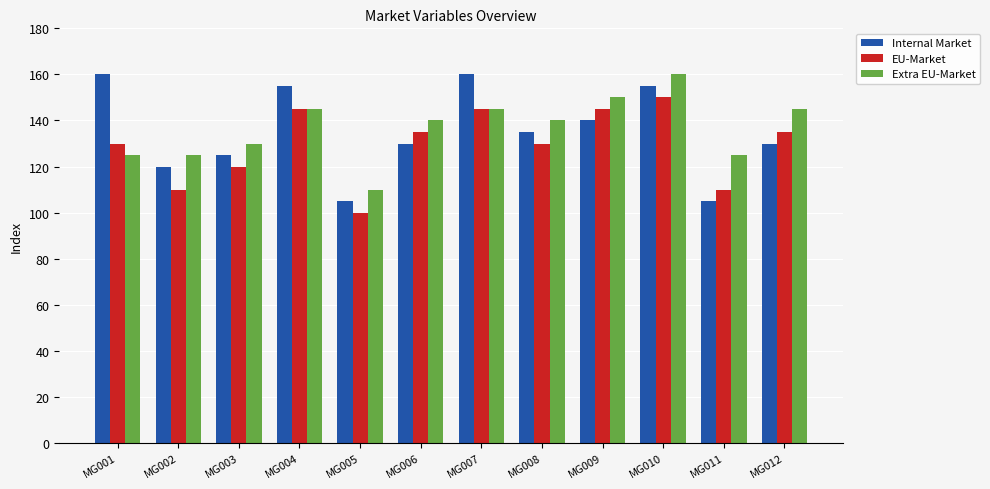

What is the total value across all series at MG003?

375